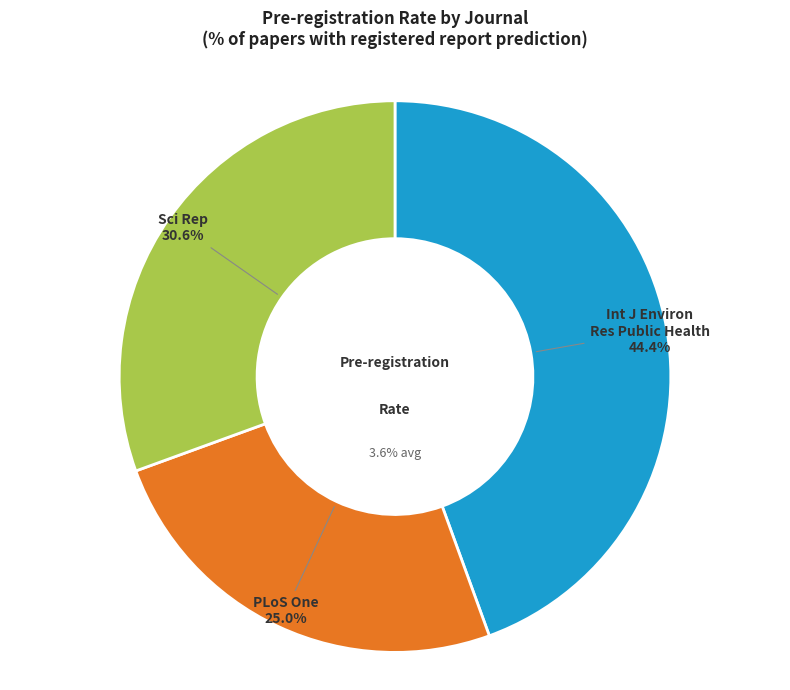

Approximately how many times larger is the value at Sci Rep compared to Int J Environ Res Public Health?

0.7